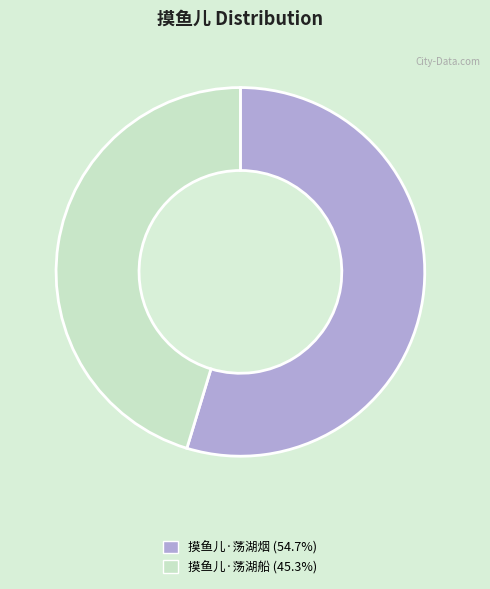

Between 摸鱼儿·荡湖船 and 摸鱼儿·荡湖烟, which is larger?

摸鱼儿·荡湖烟